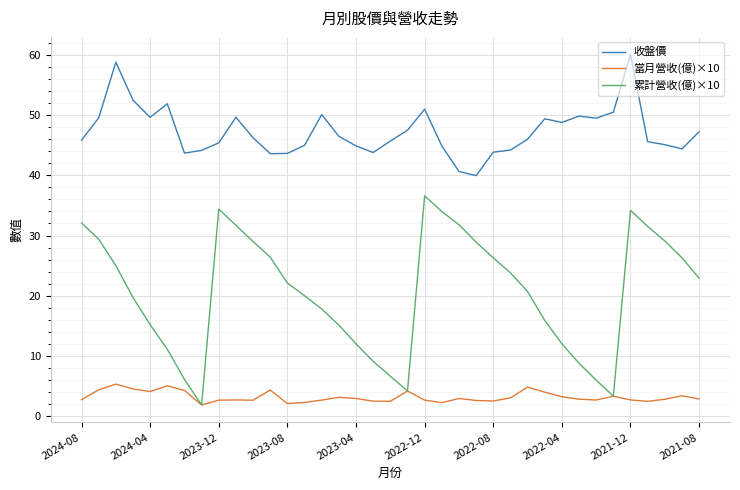

What is the sum of all 累計營收(億)×10 values?

760.9